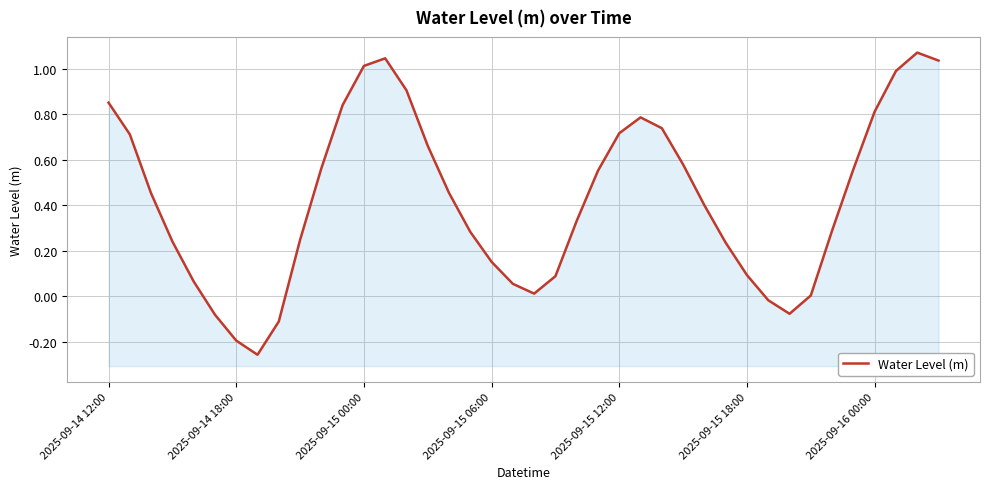

What value does the data have at 14?

0.9